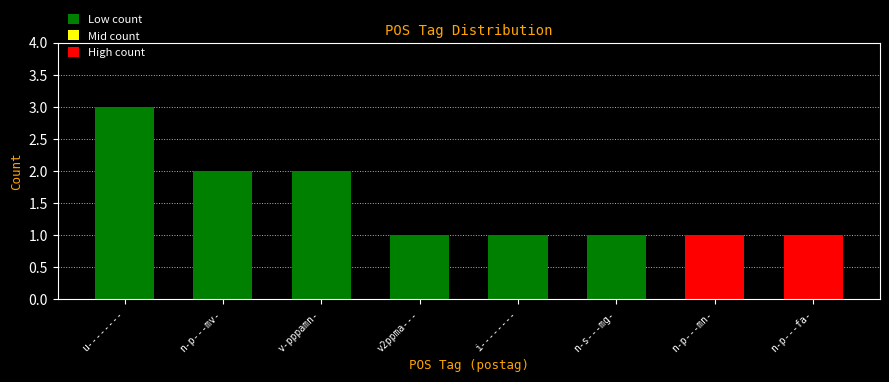

Between u-------- and n-p---fa-, which is larger?

u--------